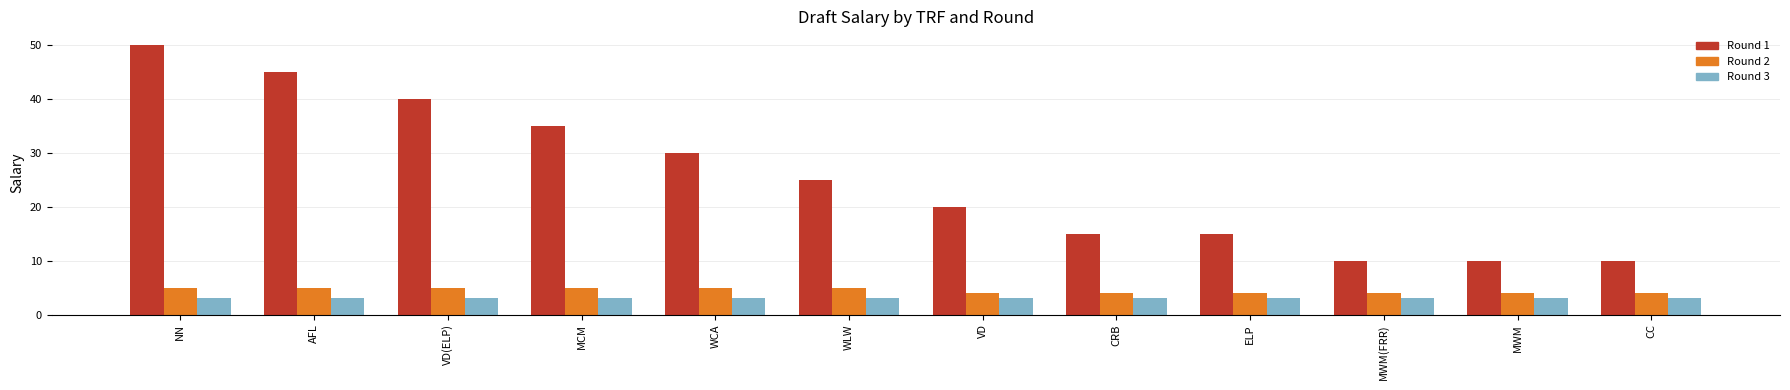

How many bars are there in total?

36